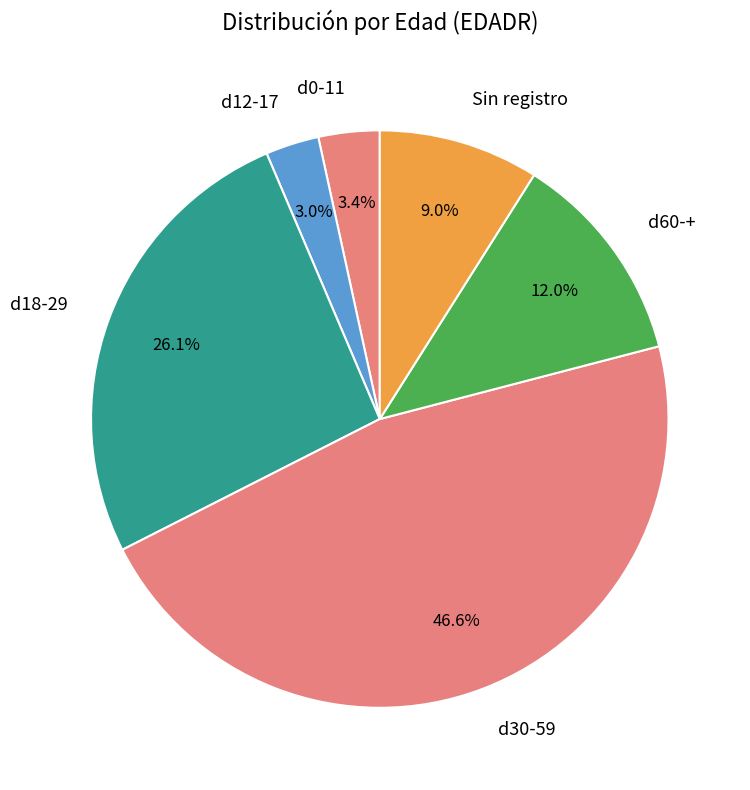

What is the largest slice in the pie chart?

d30-59